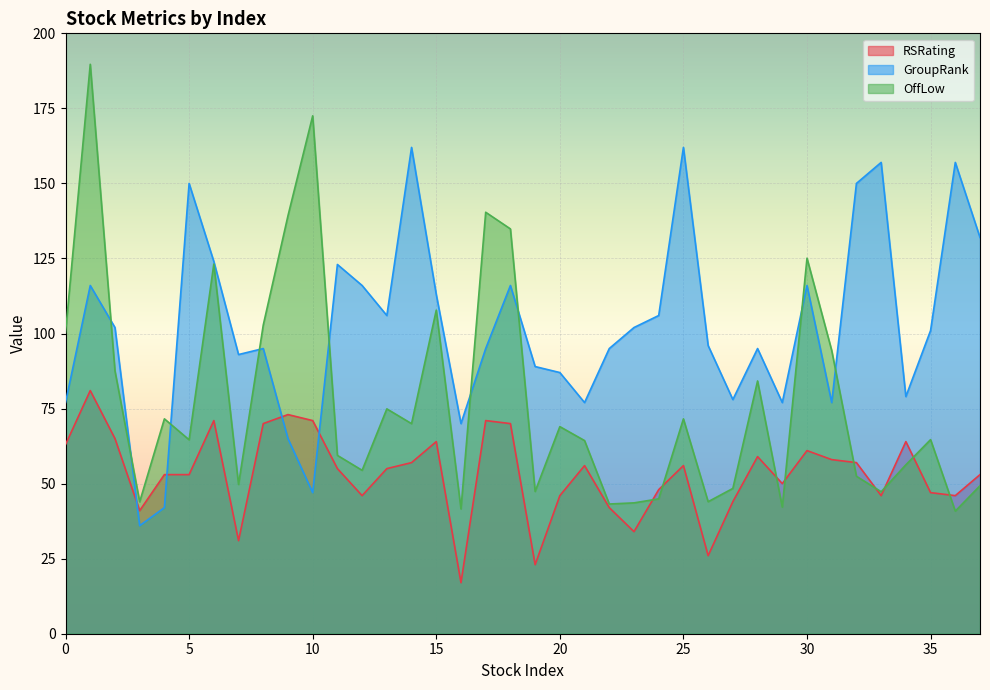

Between 14 and 22, which series saw the biggest shift?

GroupRank